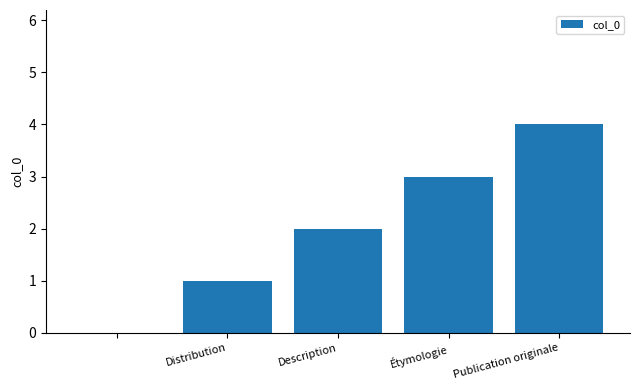

What is the greatest value displayed?

4